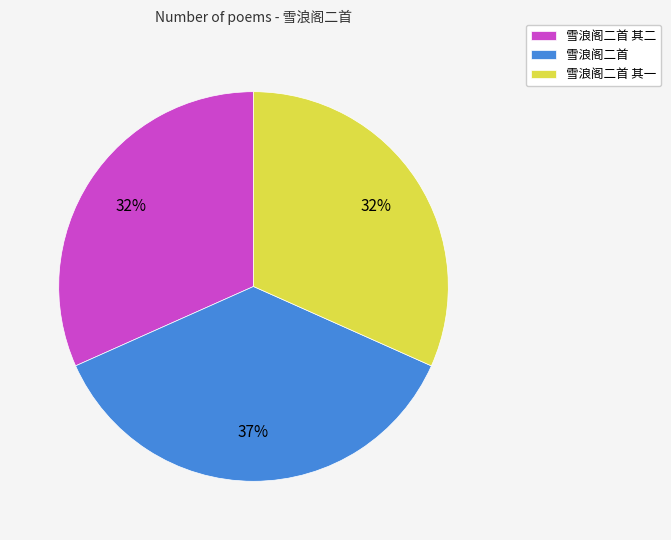

Combined, do 雪浪阁二首 and 雪浪阁二首 其一 account for over 50%?

Yes